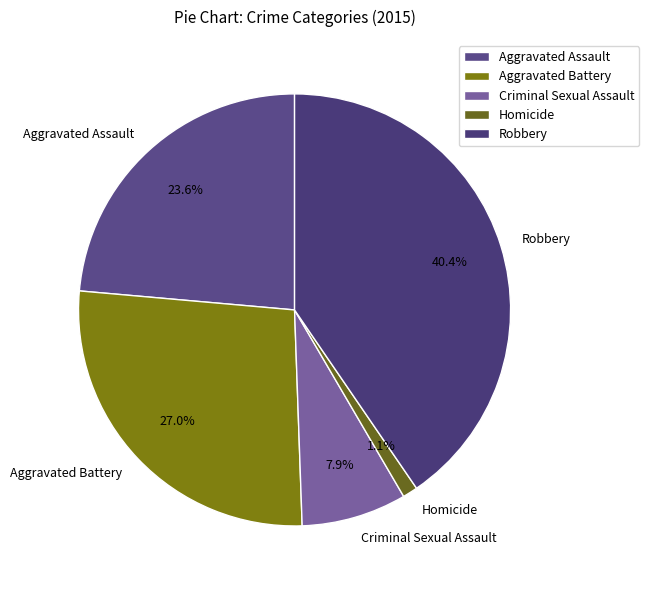

The Criminal Sexual Assault slice represents 8% of the pie. True or false?

True